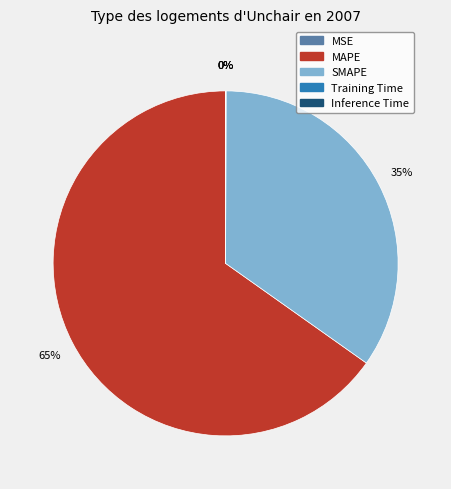

Does any single category account for the majority?

Yes